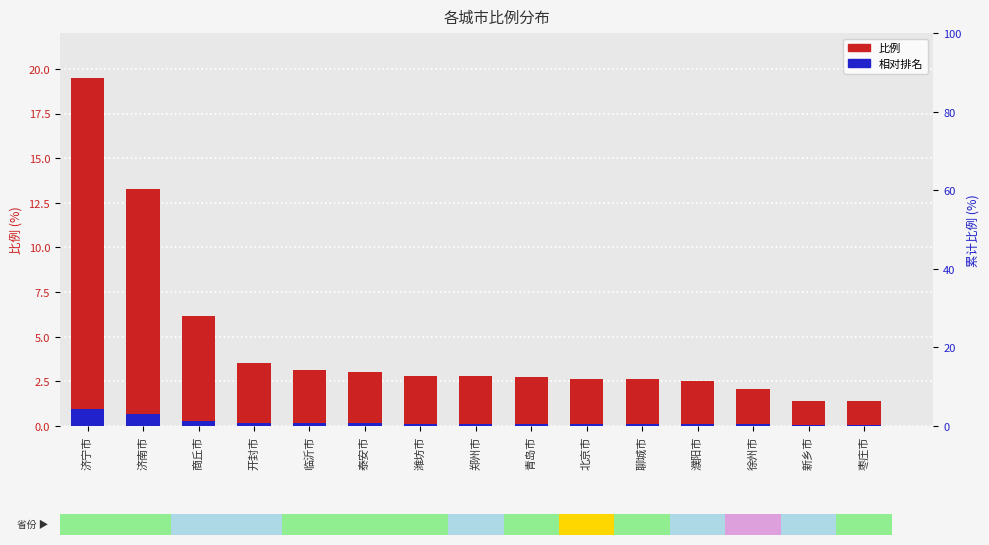

What is the approximate value of 比例 at 枣庄市?

1.4